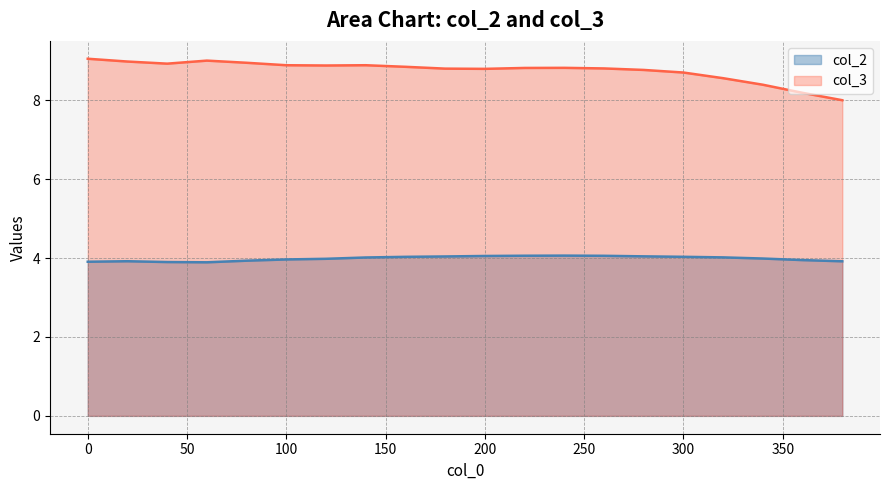

Which has a higher value, 320 or 260?

260